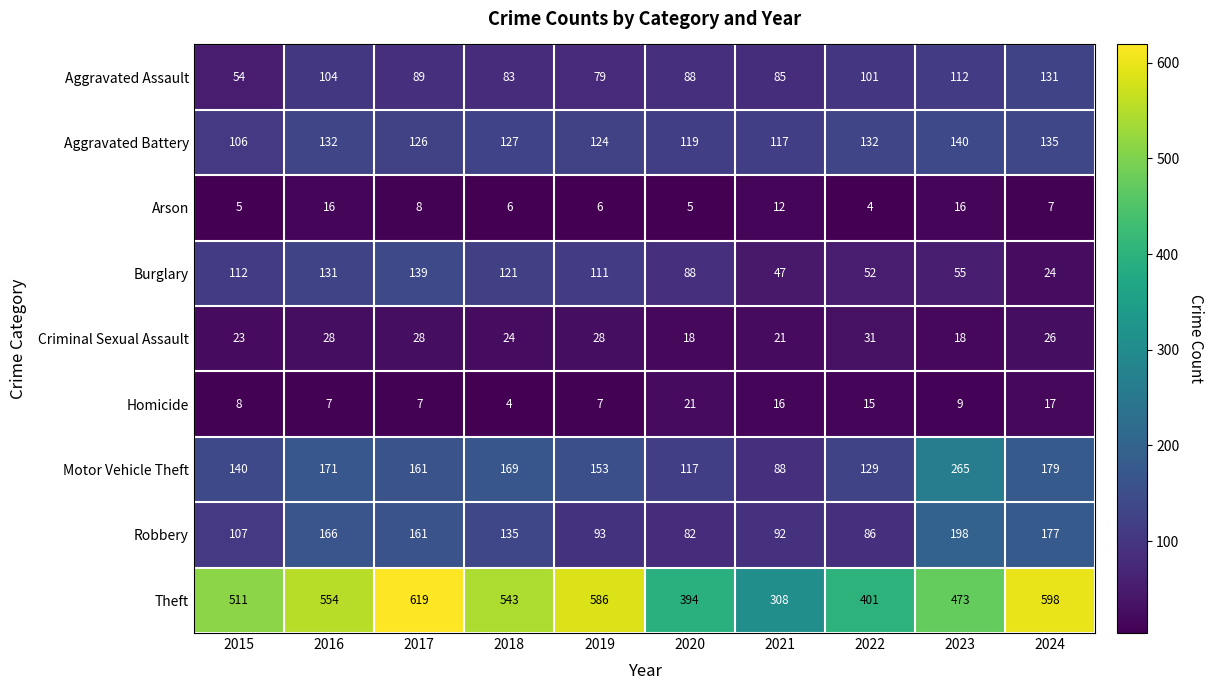

At which category is the sum across all series the highest?

2017